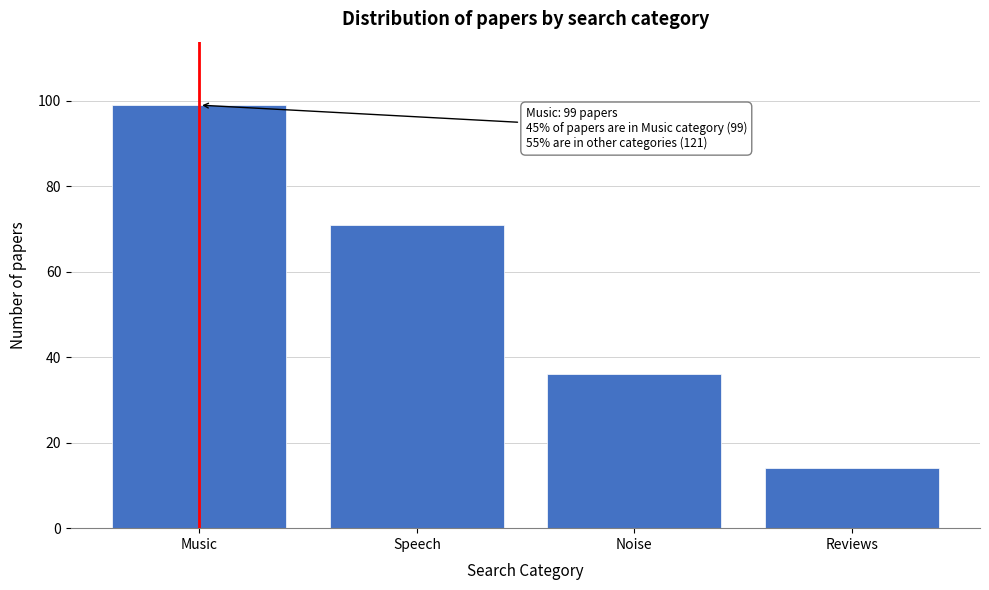

Reading left to right, transcribe all the data shown in this chart.

99	71	36	14